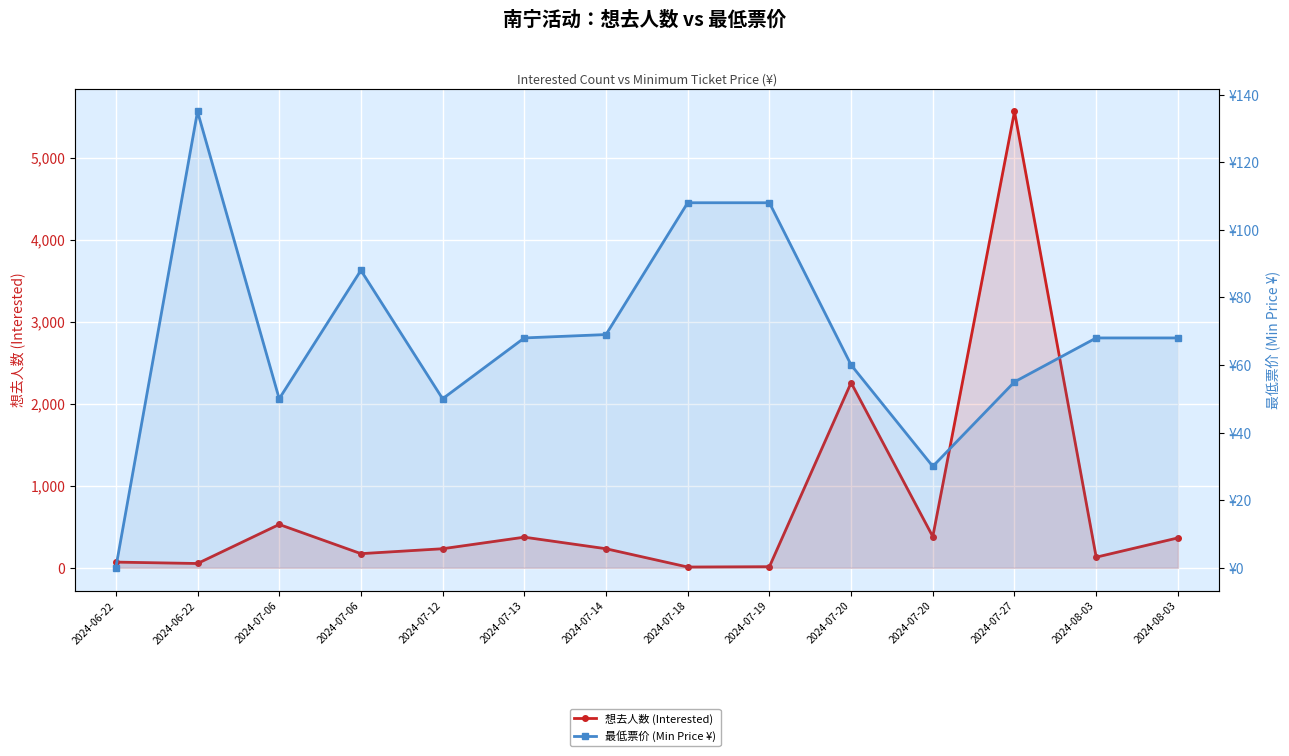

What is the label of the 5th point from the right?

2024-07-20